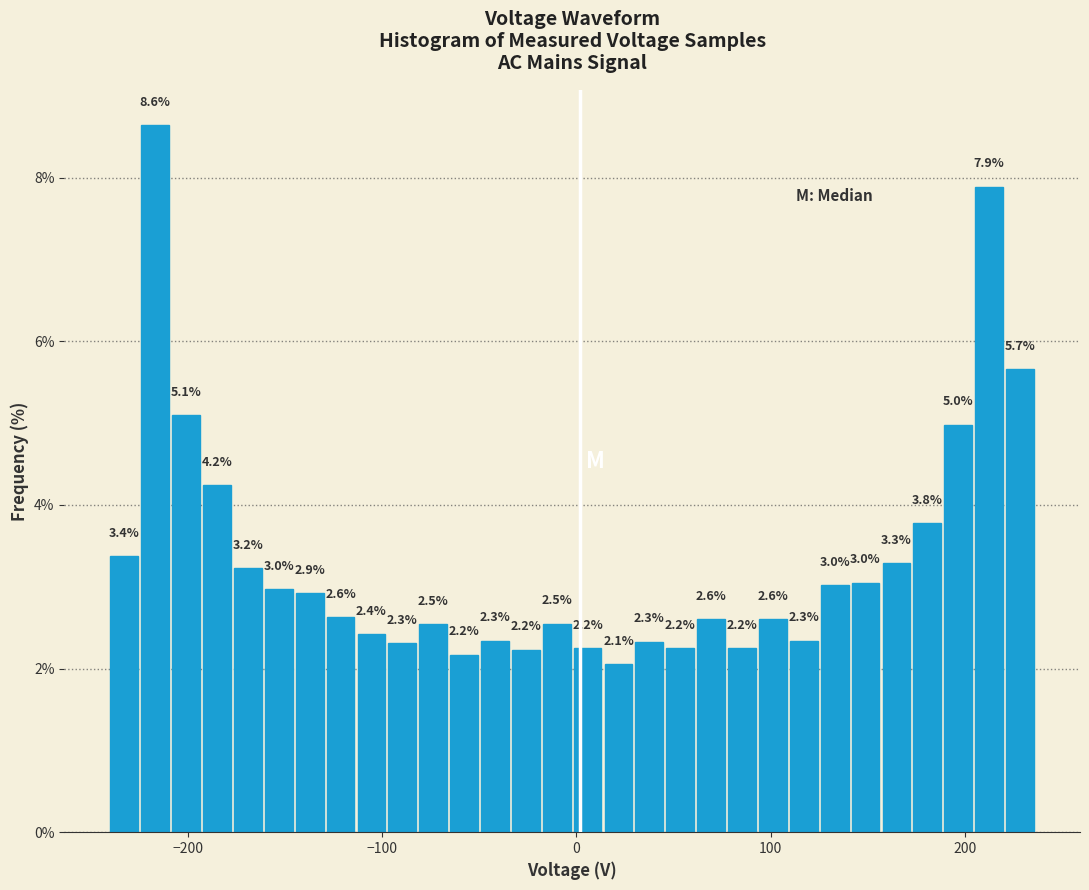

Read against the x-axis, roughly where is the centre of the tallest bar?

-220